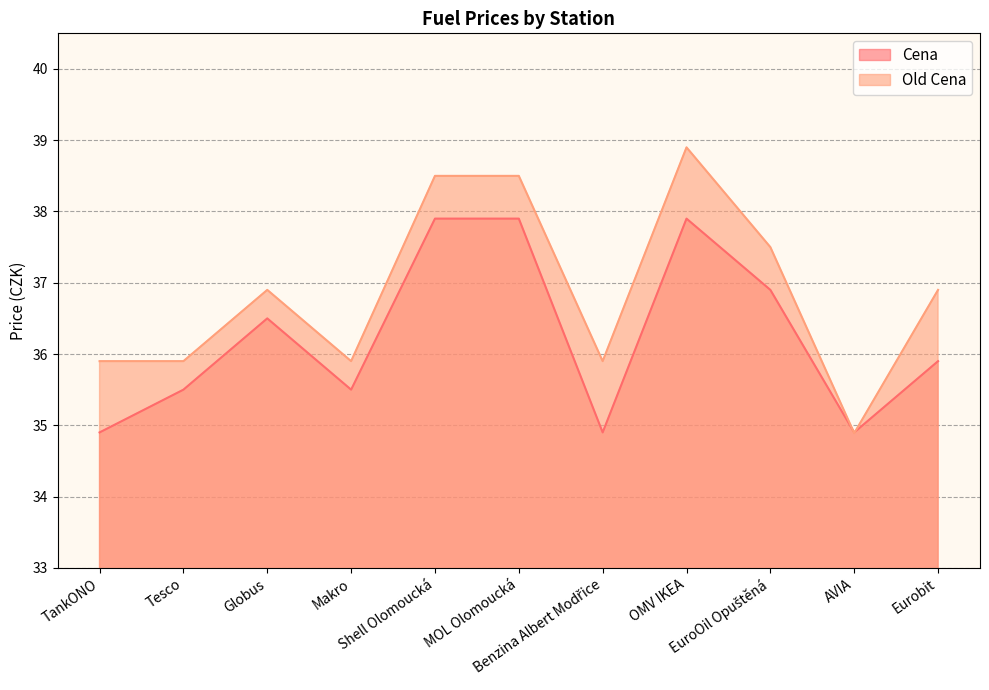

Reading left to right, what are all the values shown in this chart?

Cena: TankONO=34.9	Tesco=35.5	Globus=36.5	Makro=35.5	Shell Olomoucká=37.9	MOL Olomoucká=37.9	Benzina Albert Modřice=34.9	OMV IKEA=37.9	EuroOil Opuštěná=36.9	AVIA=34.9	Eurobit=35.9
Old Cena: TankONO=35.9	Tesco=35.9	Globus=36.9	Makro=35.9	Shell Olomoucká=38.5	MOL Olomoucká=38.5	Benzina Albert Modřice=35.9	OMV IKEA=38.9	EuroOil Opuštěná=37.5	AVIA=34.9	Eurobit=36.9